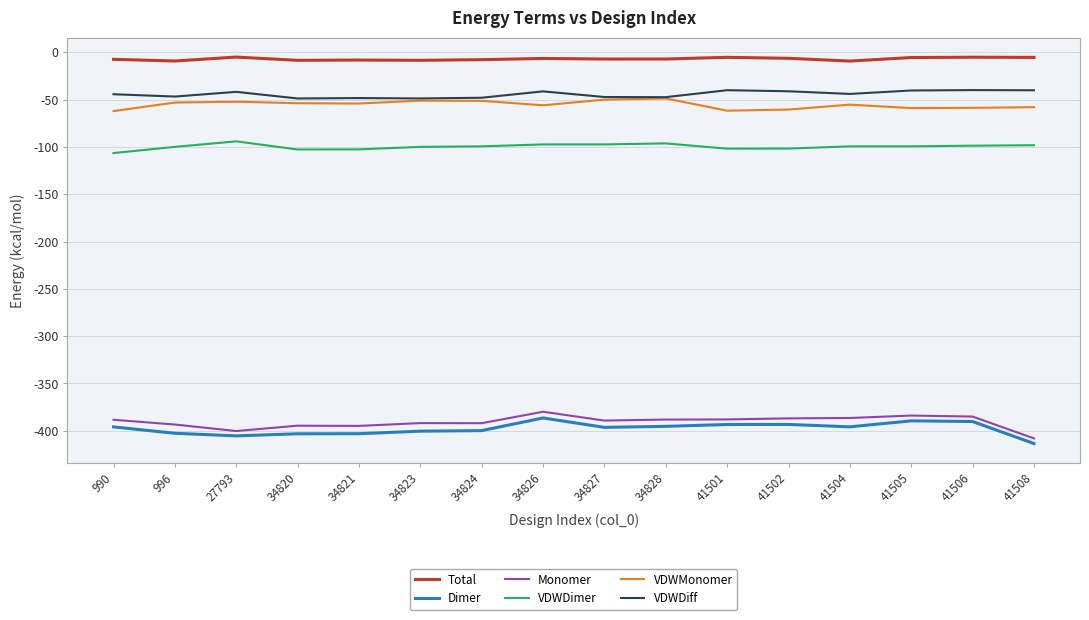

Rank the series by their maximum value, from highest to lowest.

Total, VDWDiff, VDWMonomer, VDWDimer, Monomer, Dimer